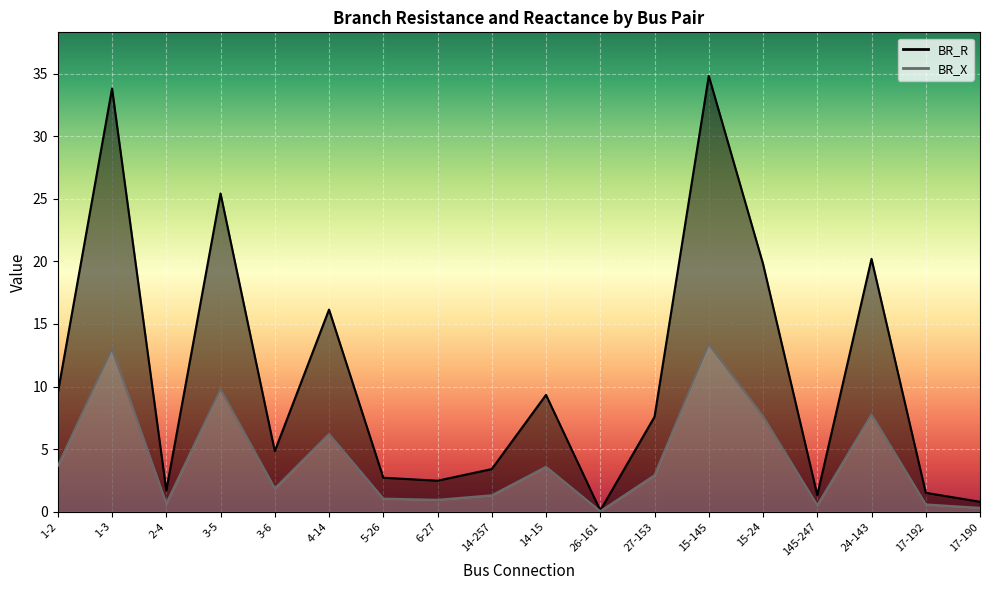

True or false: BR_X and BR_R intersect in this chart.

False